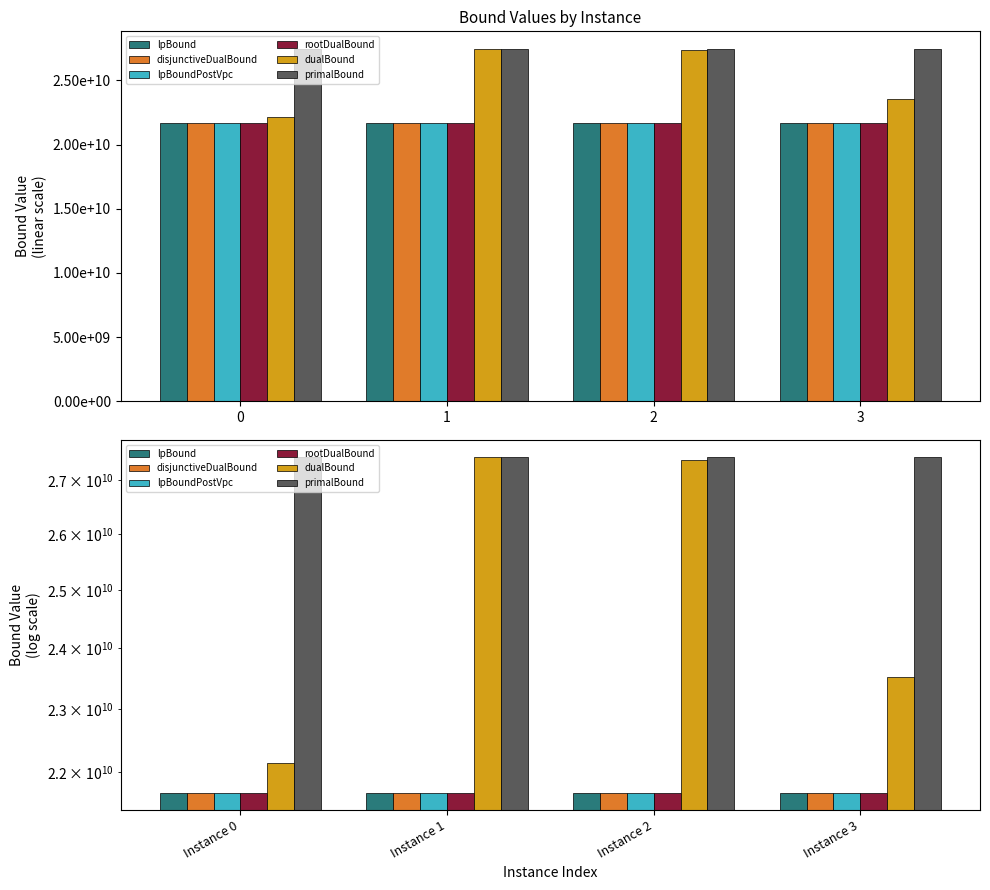

What is the sum of the lpBound values at Instance 0 and Instance 1?

43375668099.3